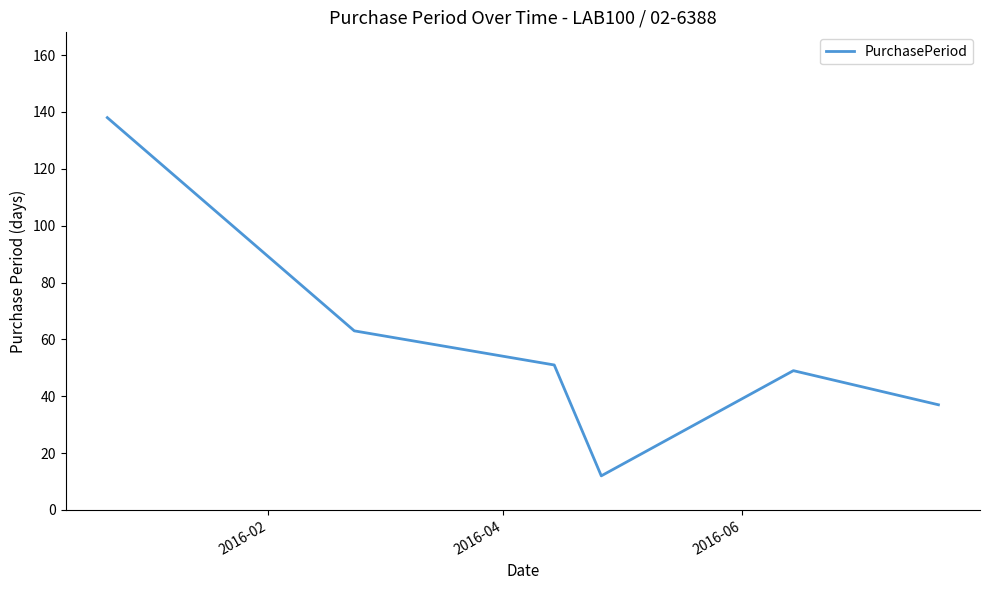

How many interior local valleys (lower than both neighbors) does the data have?

1